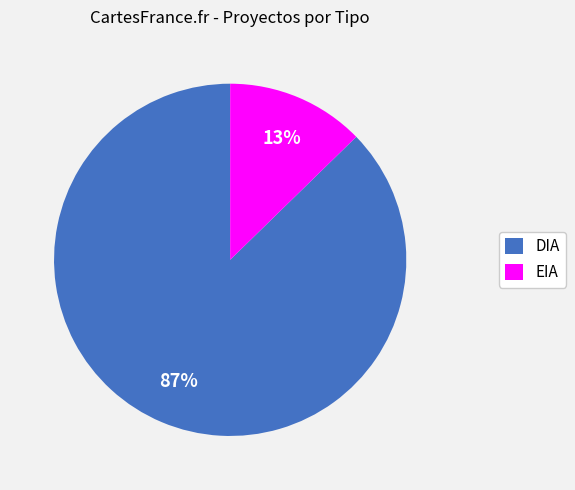

True or false: DIA accounts for 87% of the total.

True